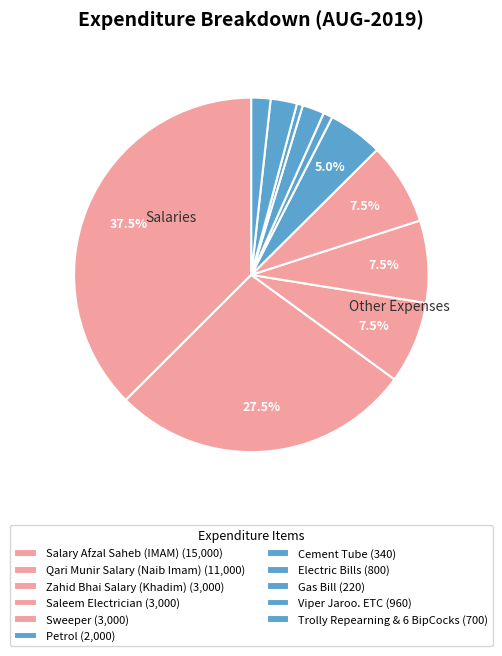

How many slices are in this pie chart?

11